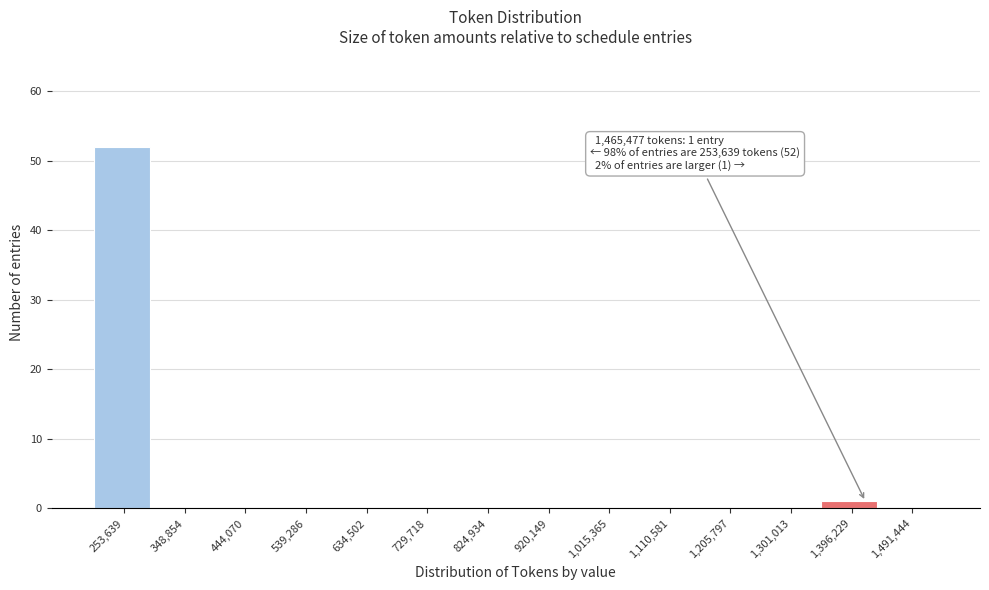

Reading left to right, list all the values displayed in this chart.

253,639=52	348,854=0	444,070=0	539,286=0	634,502=0	729,718=0	824,934=0	920,149=0	1,015,365=0	1,110,581=0	1,205,797=0	1,301,013=0	1,396,229=1	1,491,444=0